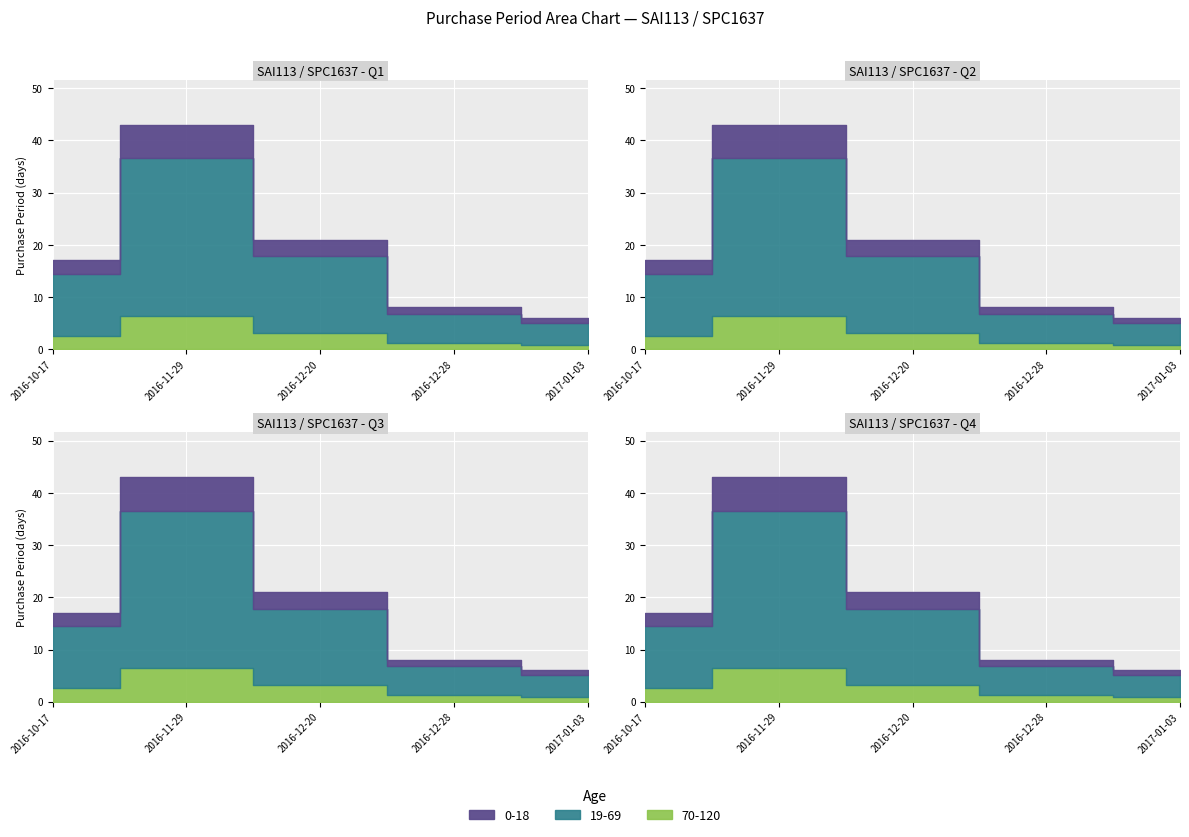

Is it true that the value at 2016-12-20 is 21?

True